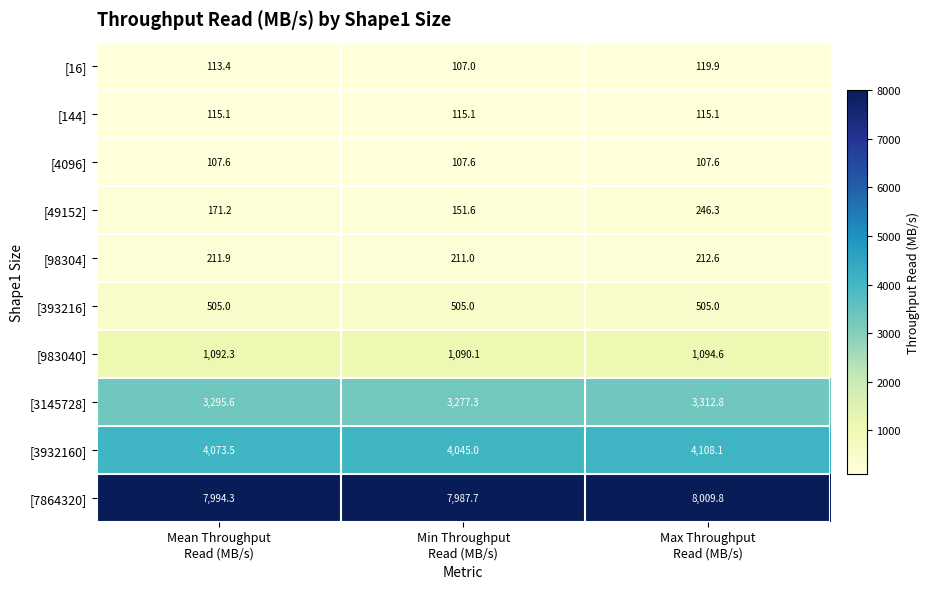

Which series has the widest spread of values?

[49152]